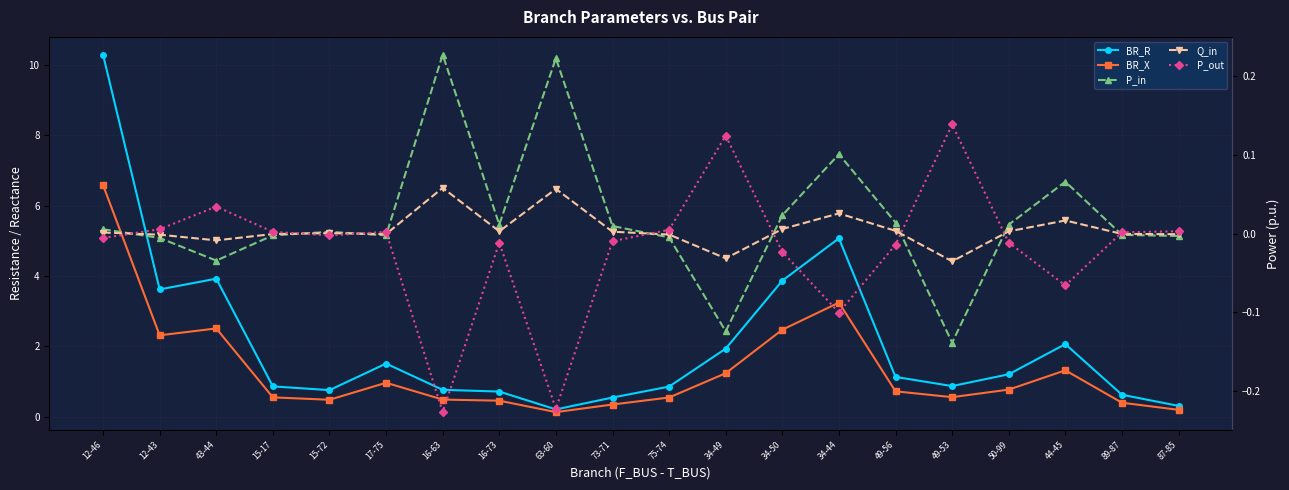

At which category does P_out reach its first local valley?

15-72